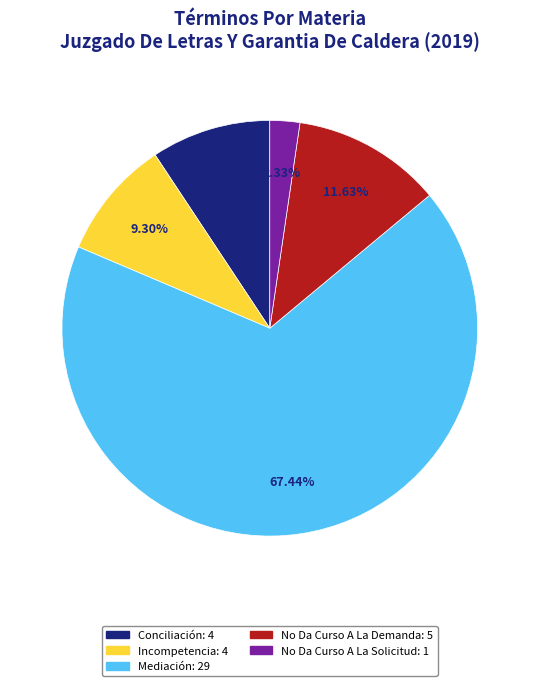

What percentage is the No Da Curso A La Demanda slice, to the nearest percent?

12%